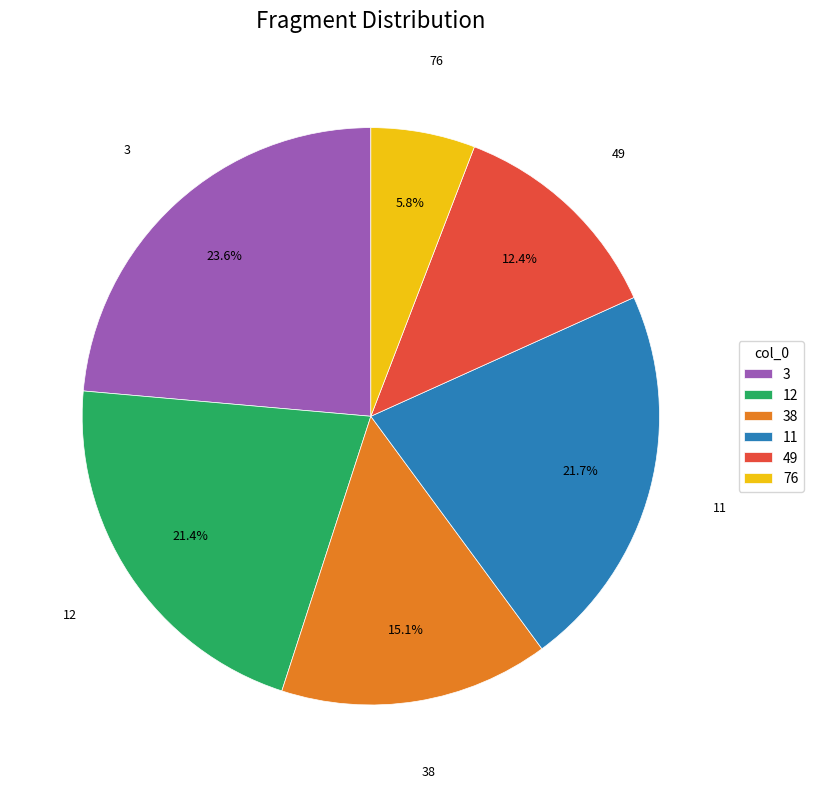

To the nearest percent, what is the combined percentage of 38 and 76?

21%